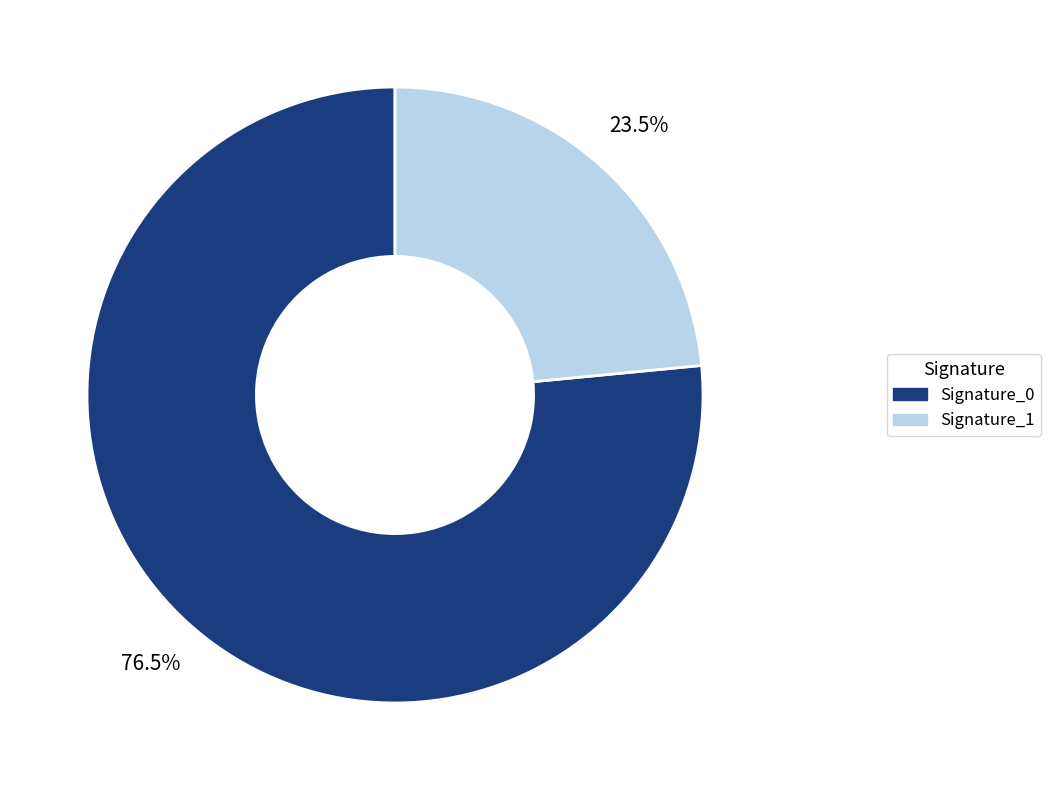

To the nearest percent, what is the difference between the largest and smallest slice percentages?

53%